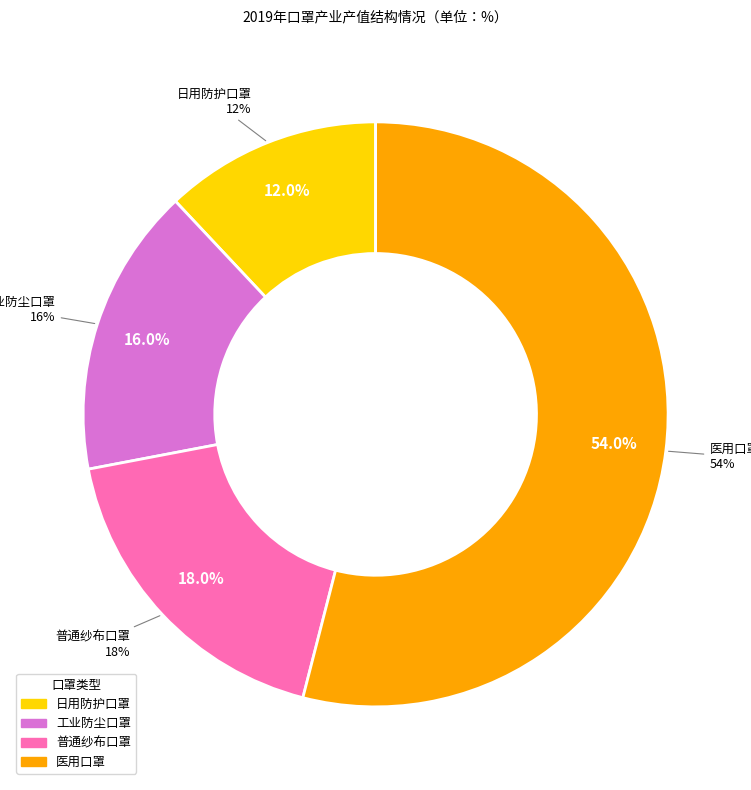

What percentage do 医用口罩 and 日用防护口罩 together represent?

66.0%